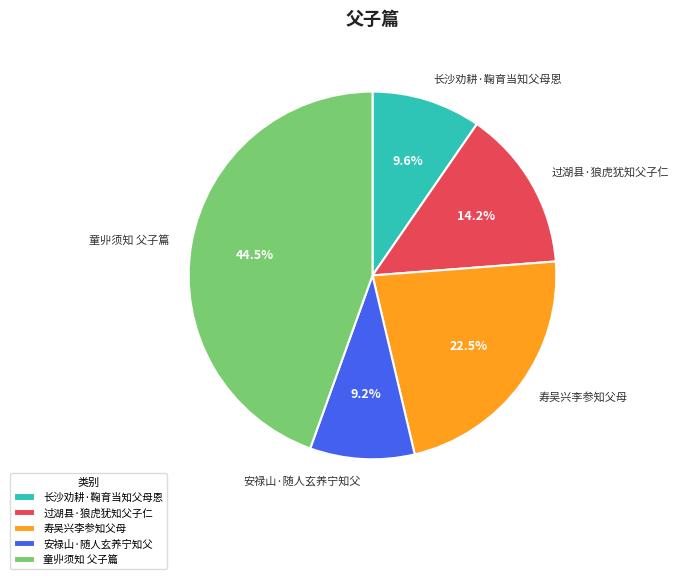

Does 长沙劝耕·鞠育当知父母恩 represent more than half of the total?

No